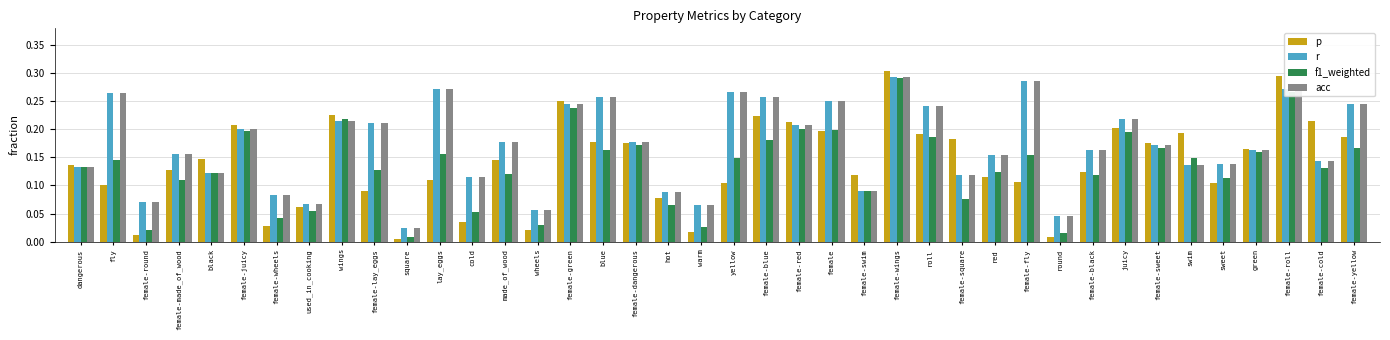

At which label is r closest to 0?

square